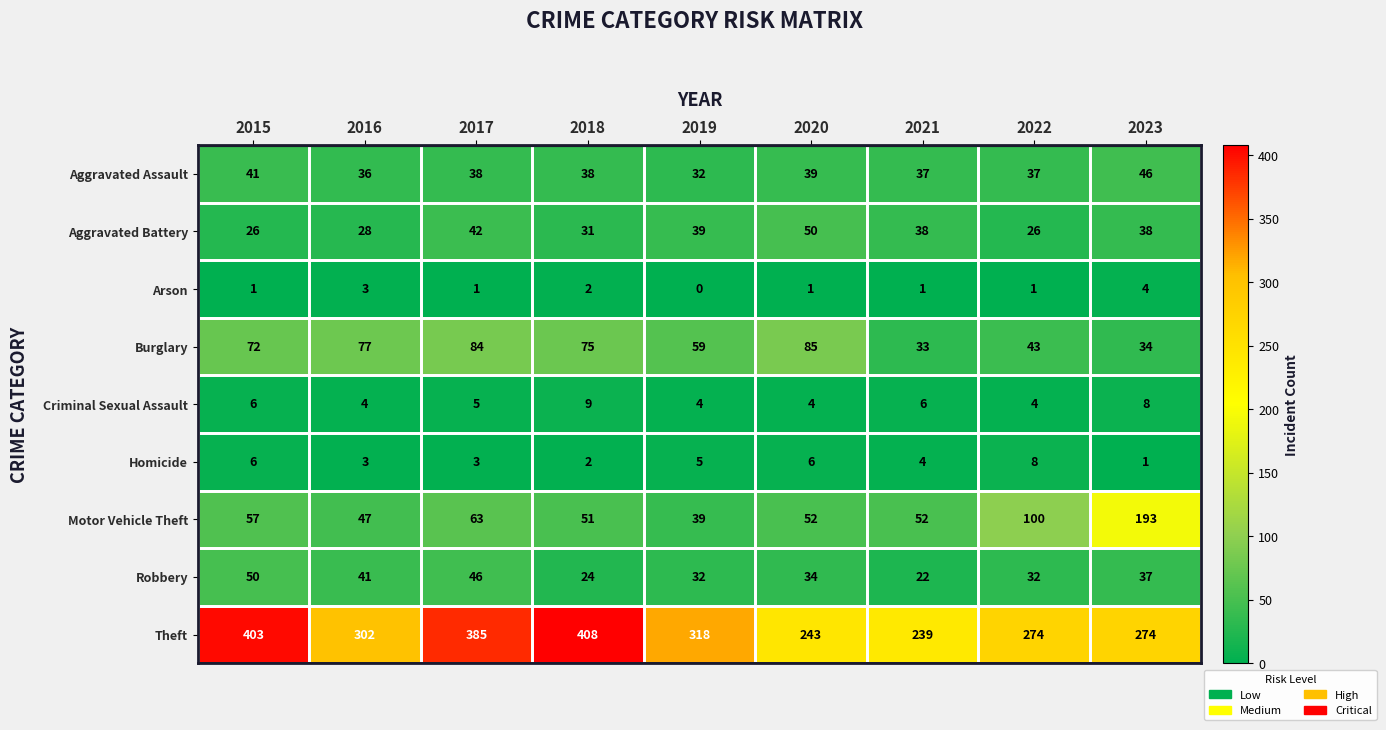

What is the average value of the Aggravated Assault series?

38